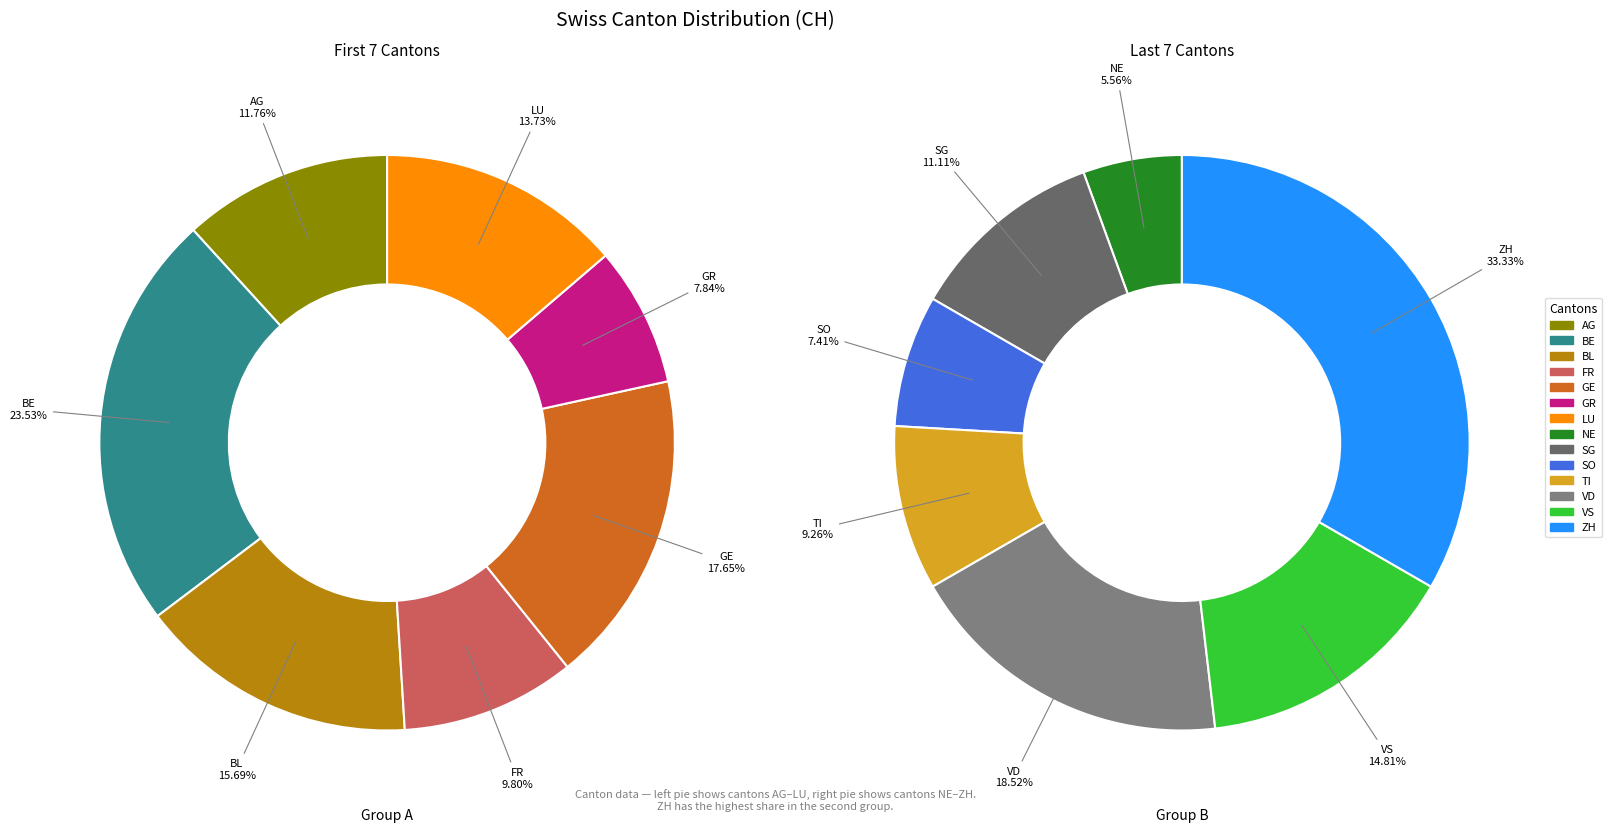

How many slices are in this pie chart?

14